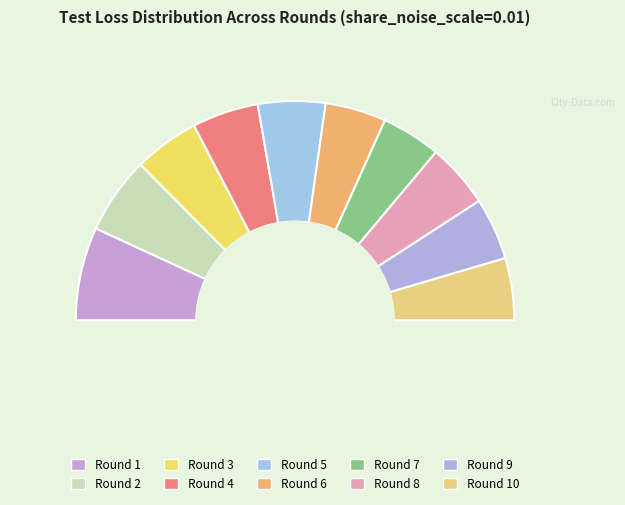

Is it true that 3 is 10% of the pie?

True